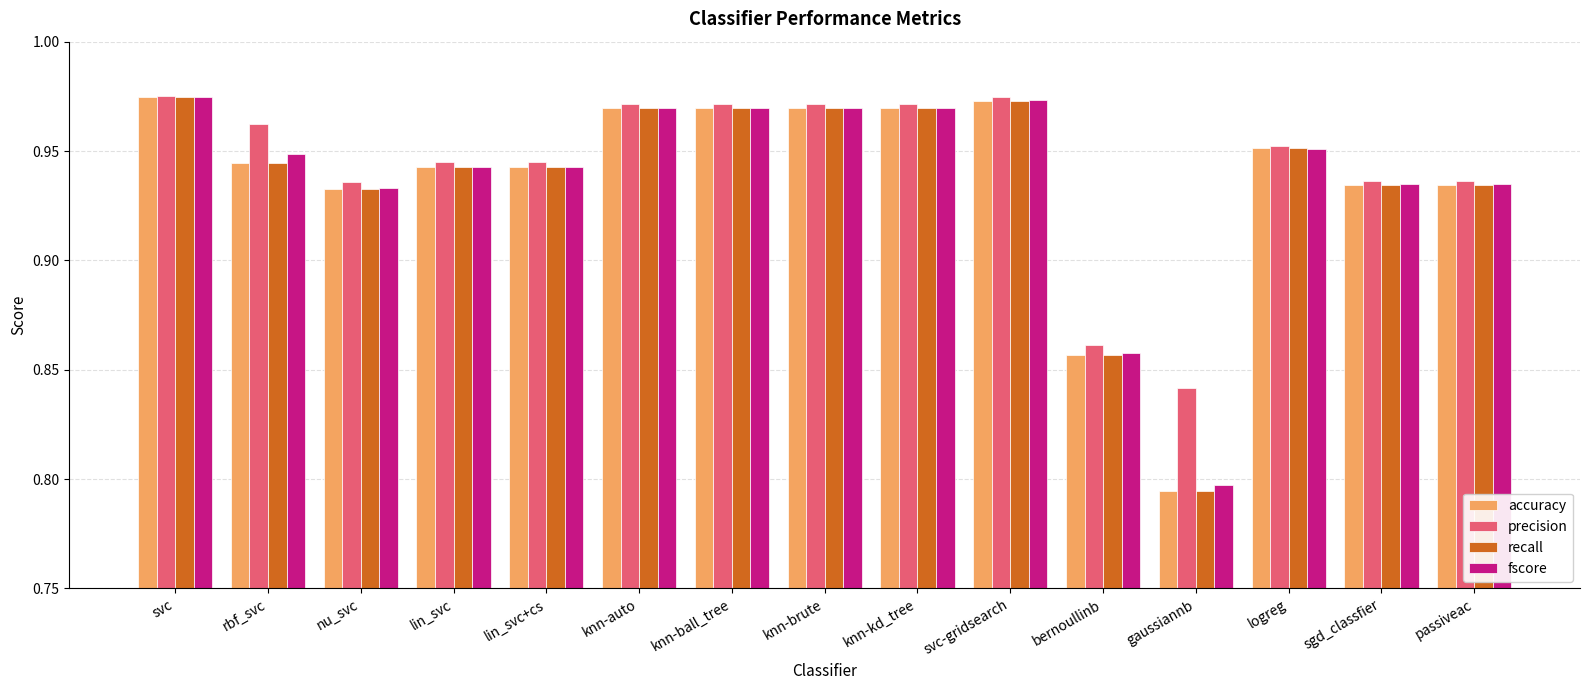

At how many categories does at least one series exceed 0?

15